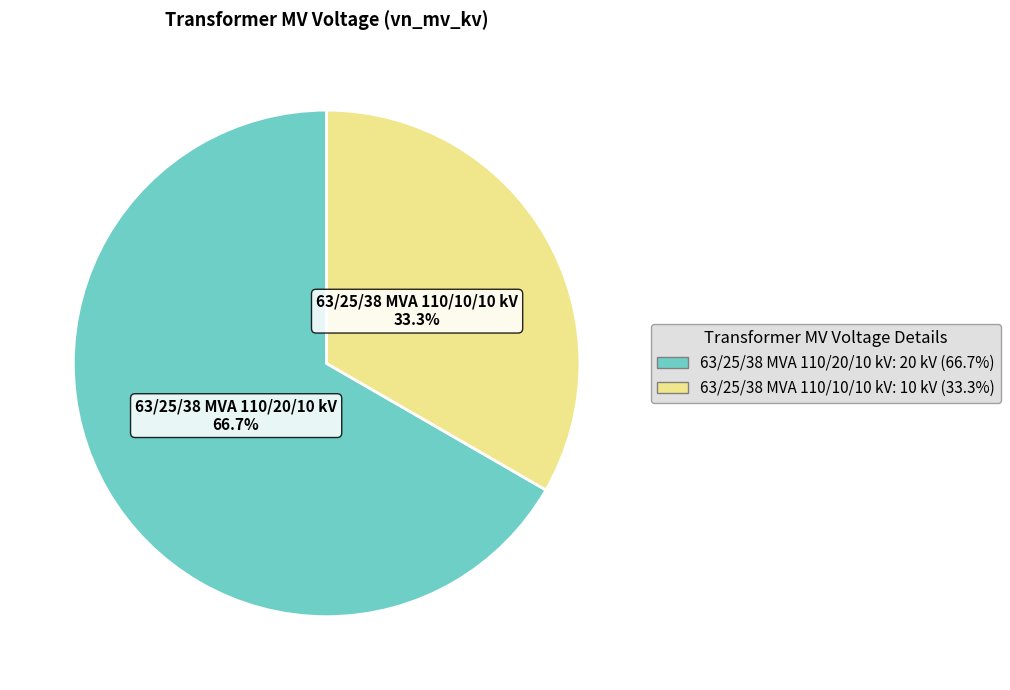

How many segments does this pie chart have?

2